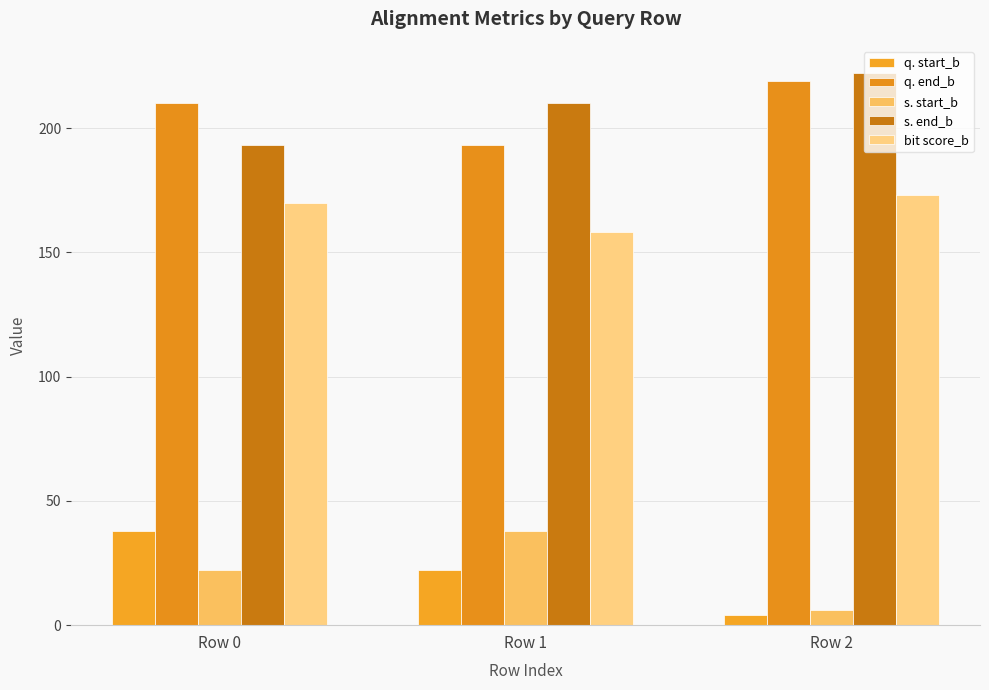

What is the value of the bit score_b bar at the 2nd from the left?

158